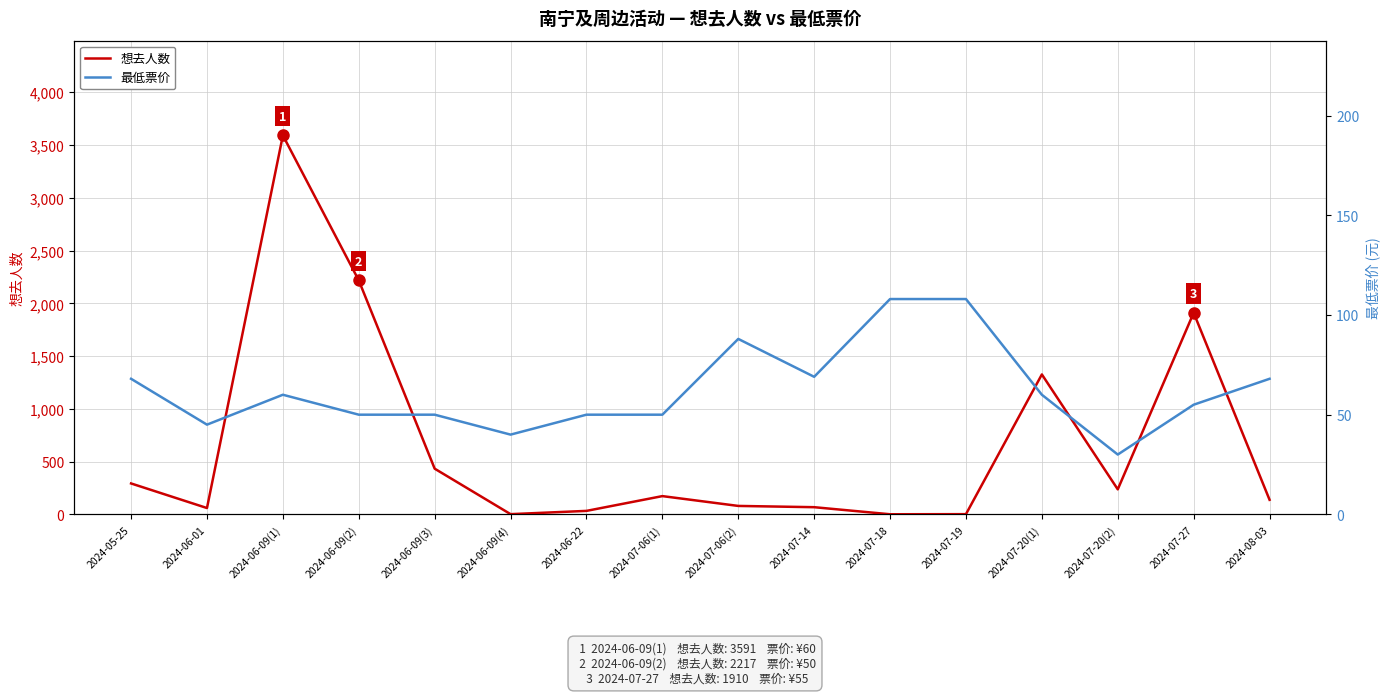

Is the value of 想去人数 at 2024-07-20(2) greater than the value of 最低票价 at 2024-06-09(4)?

Yes